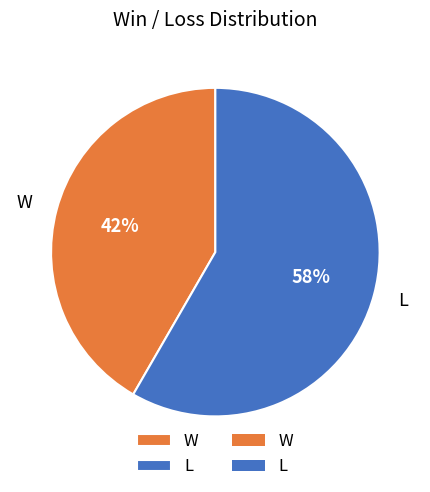

Is it true that W is 42% of the pie?

True